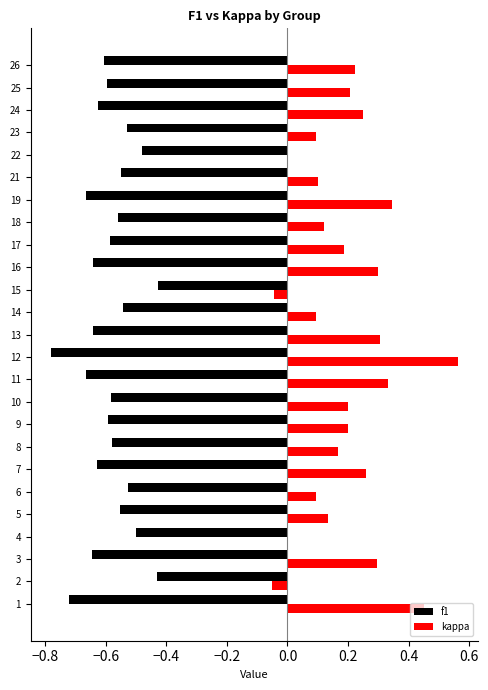

Which series has the largest total across all categories?

kappa